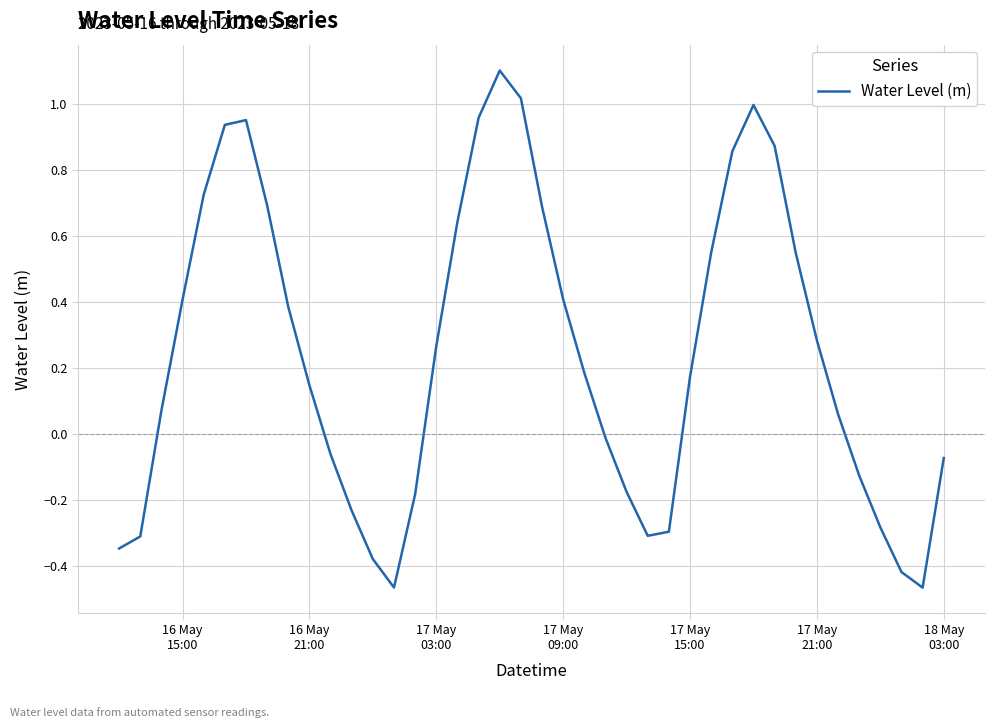

What is the maximum value shown in the chart?

1.1